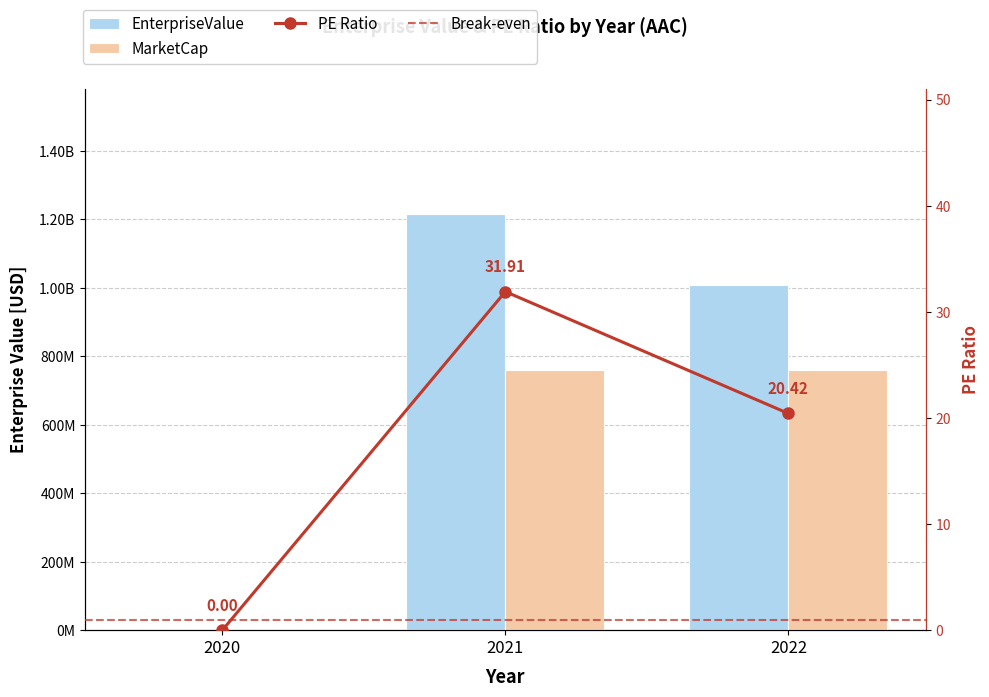

Which series has the largest total across all categories?

EnterpriseValue